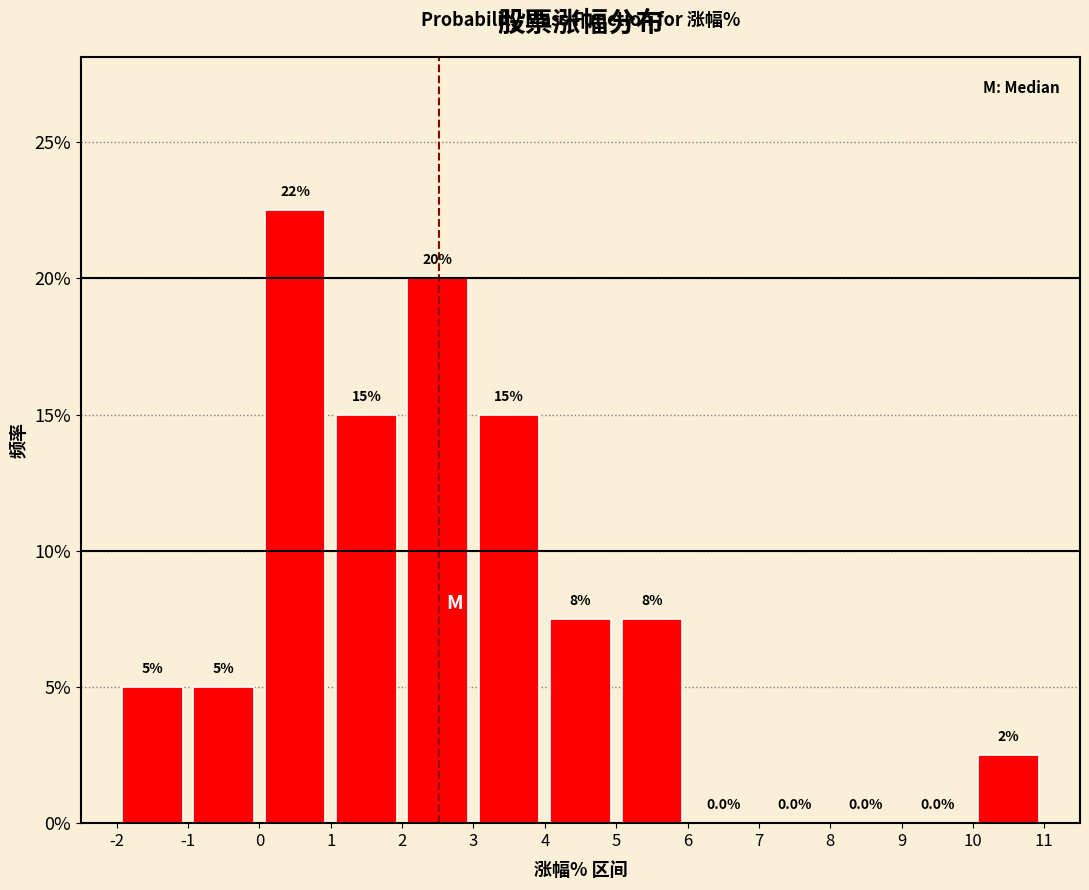

Which range on the x-axis has the tallest bar?

0 to 1